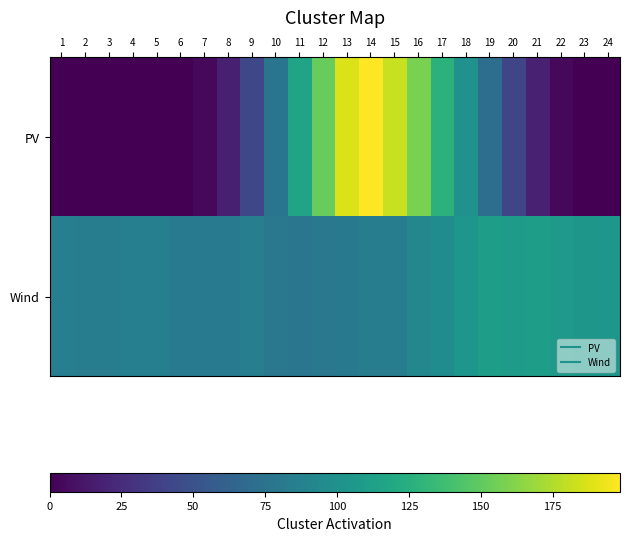

What is the maximum value shown in the chart?

198.5